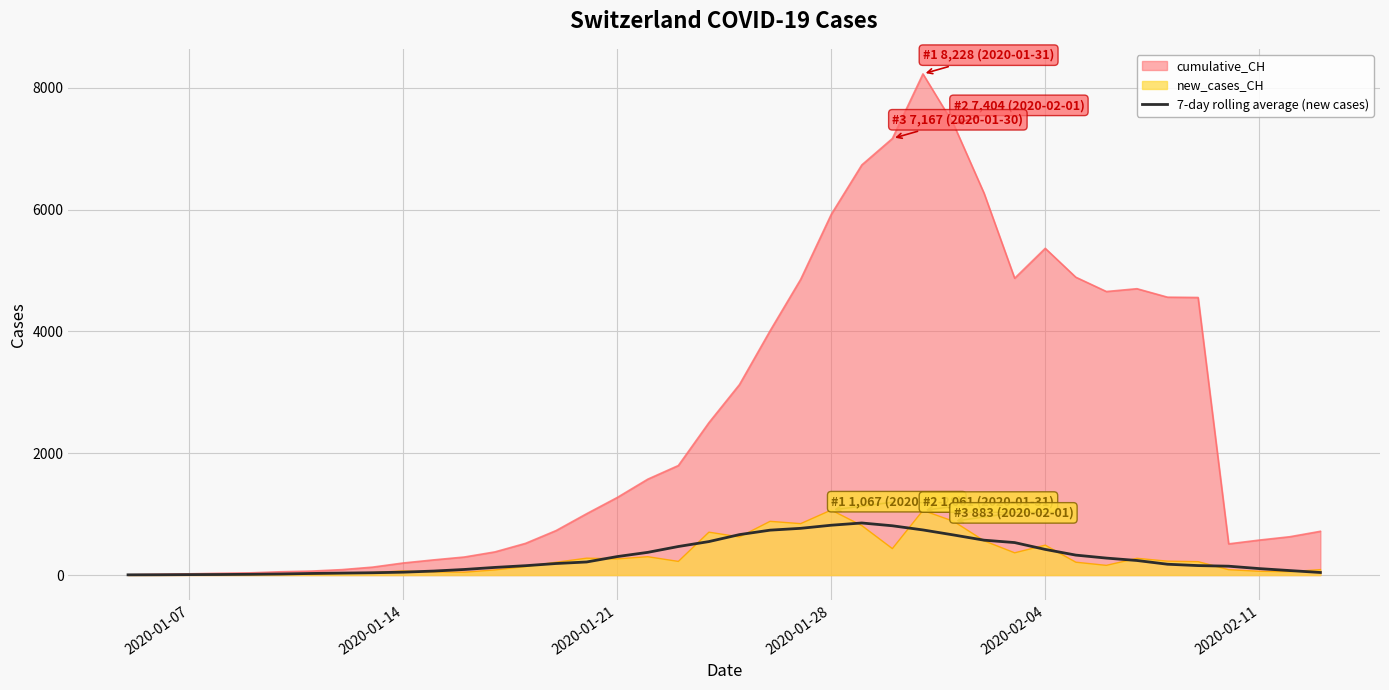

What is the smallest value displayed?

3.6